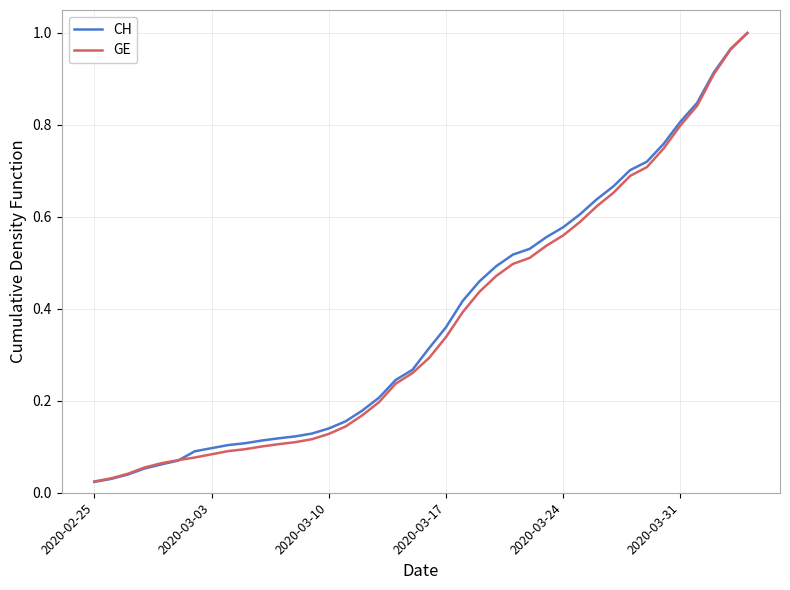

At how many categories does at least one series exceed 0?

40